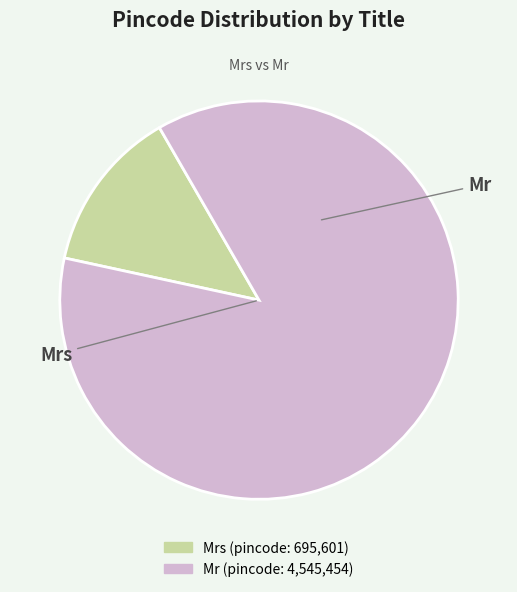

Does any single category account for the majority?

Yes